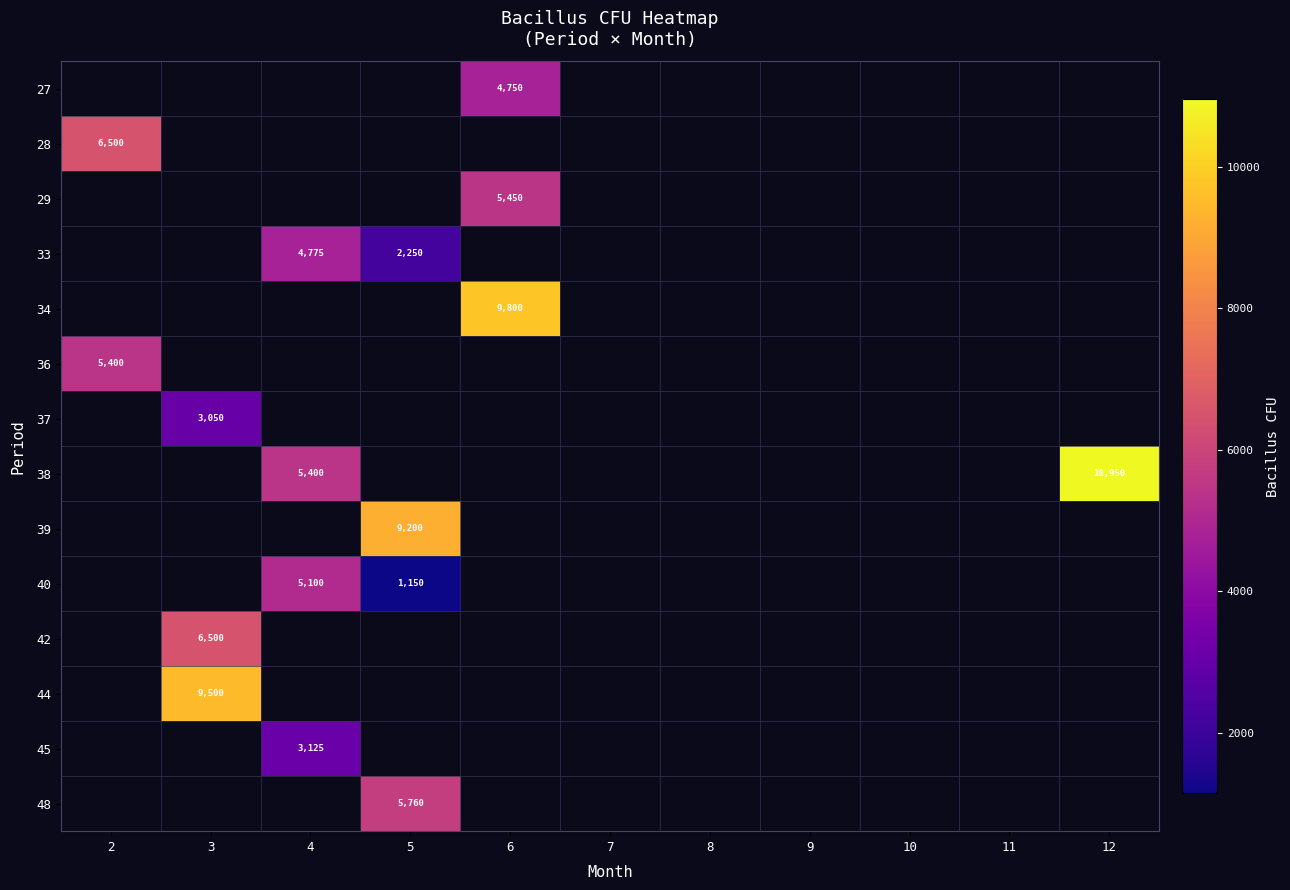

Which category has the highest value across all series?

12